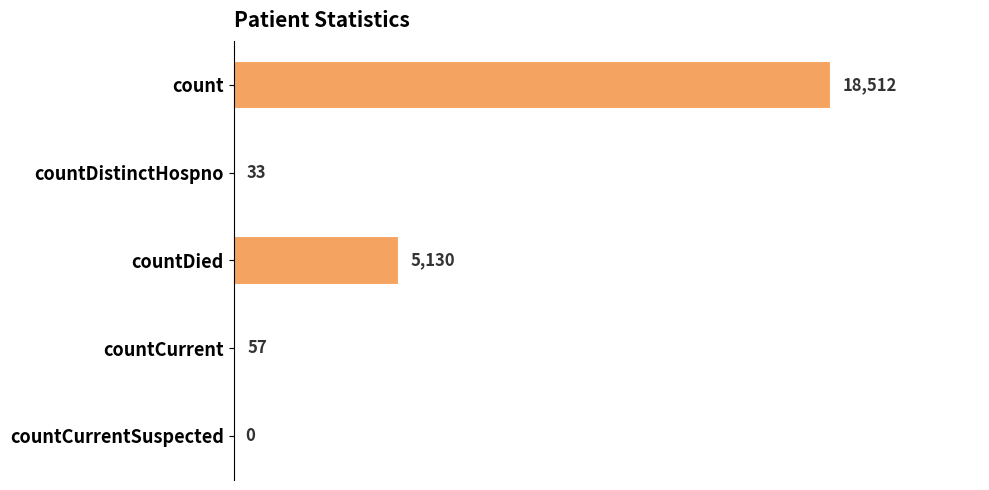

Reading top to bottom, what are all the values shown in this chart?

count=18512	countDistinctHospno=33	countDied=5130	countCurrent=57	countCurrentSuspected=0